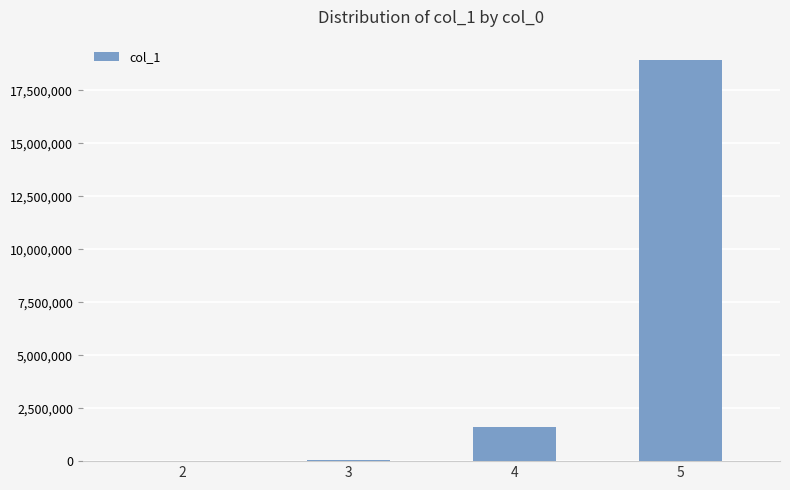

List the labels in order of value, largest first.

5, 4, 3, 2